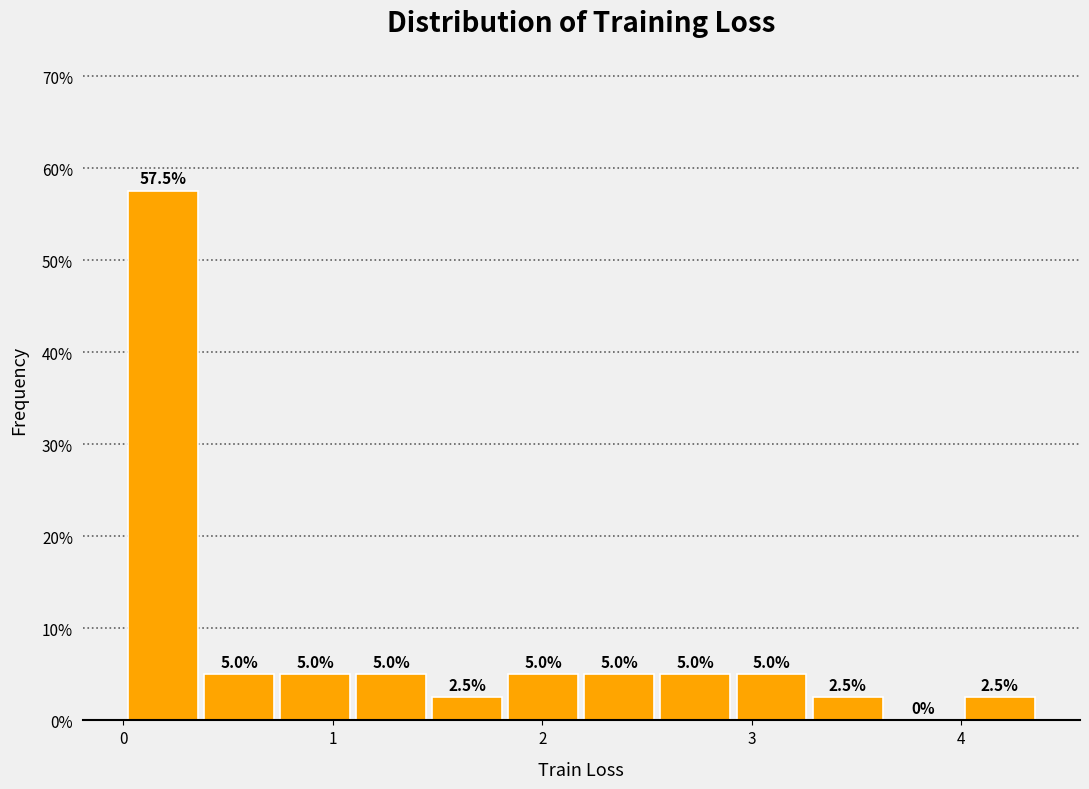

Read against the x-axis, roughly where is the centre of the tallest bar?

0.2